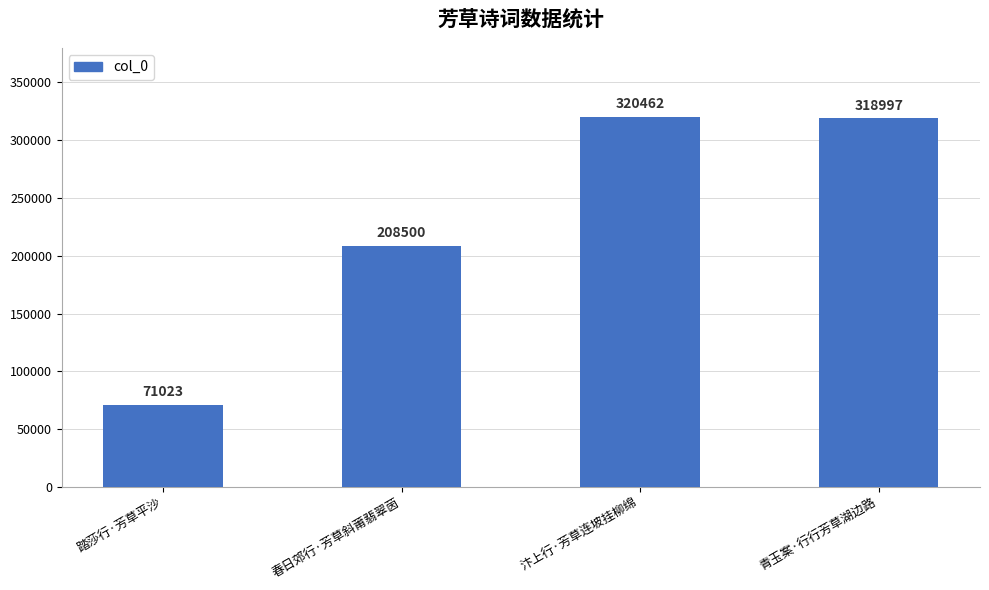

Rank the categories by value from highest to lowest.

汴上行·芳草连坡挂柳绵, 青玉案·行行芳草湖边路, 春日郊行·芳草斜莆翡翠茵, 踏莎行·芳草平沙